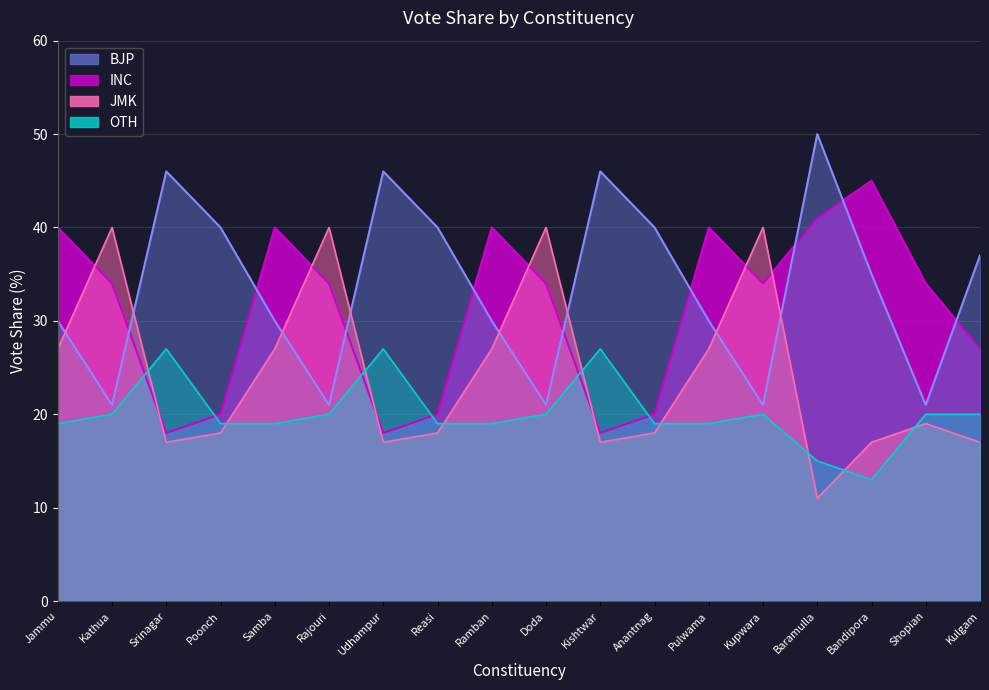

The OTH series shows 19 at Pulwama. True or false?

True